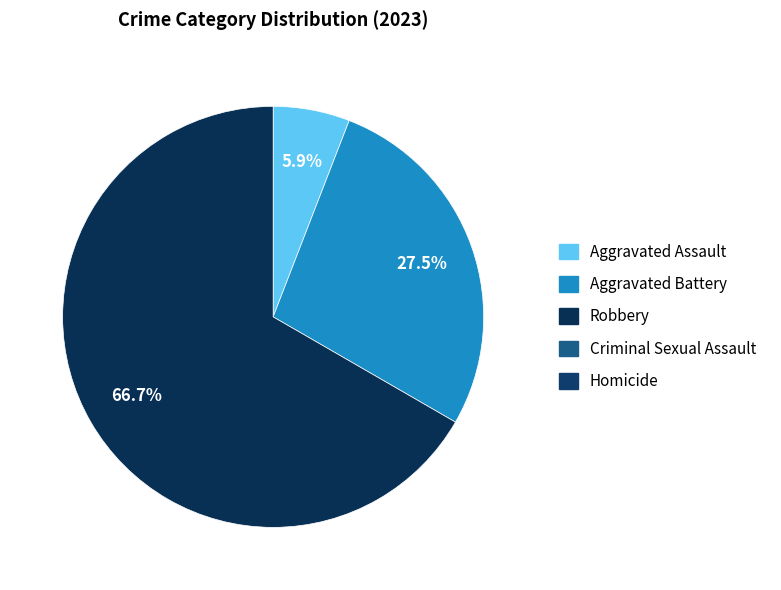

Is there any slice that represents more than half of the pie?

Yes